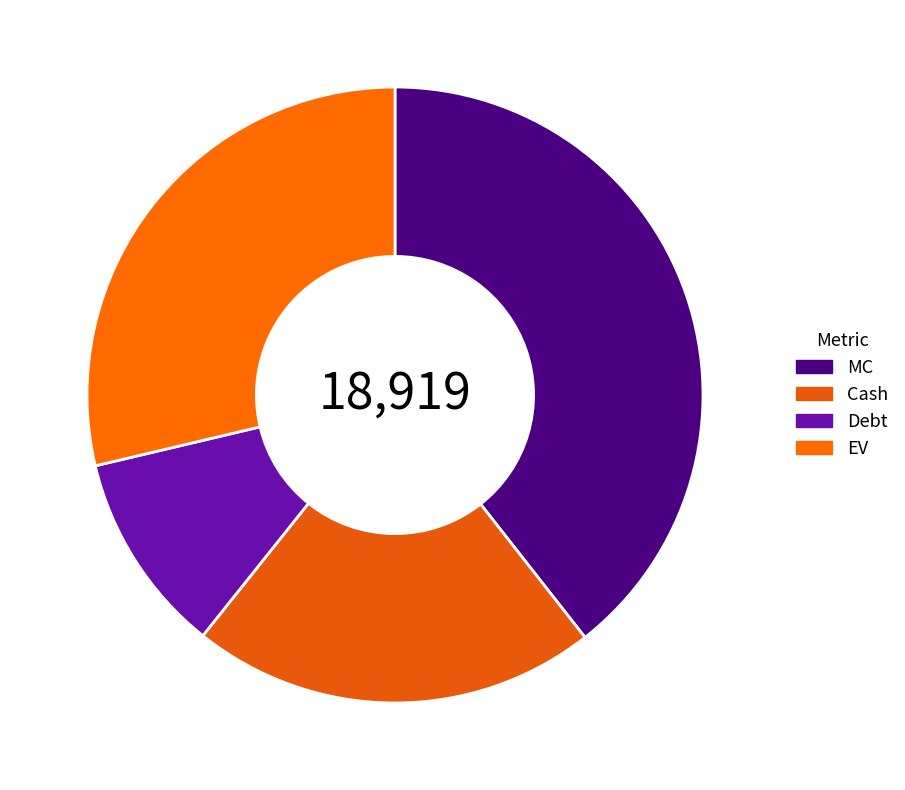

Is there any slice that represents more than half of the pie?

No